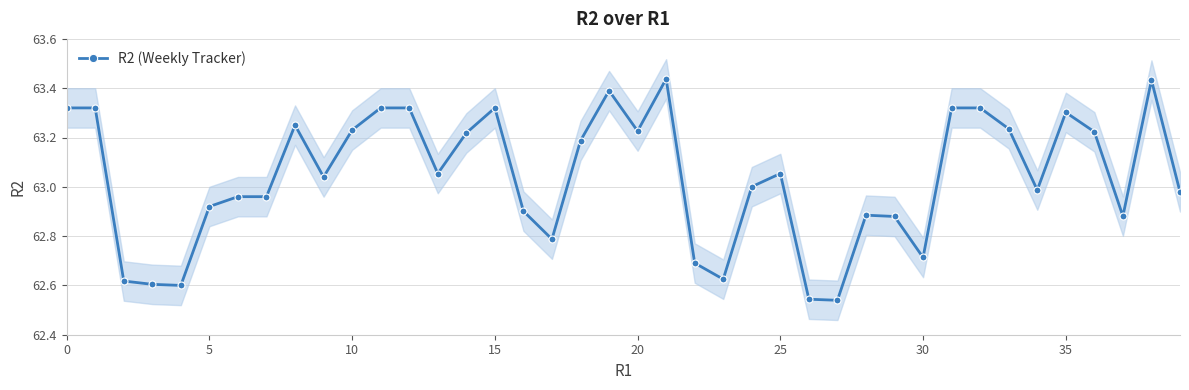

Which category has the highest value across all series?

21